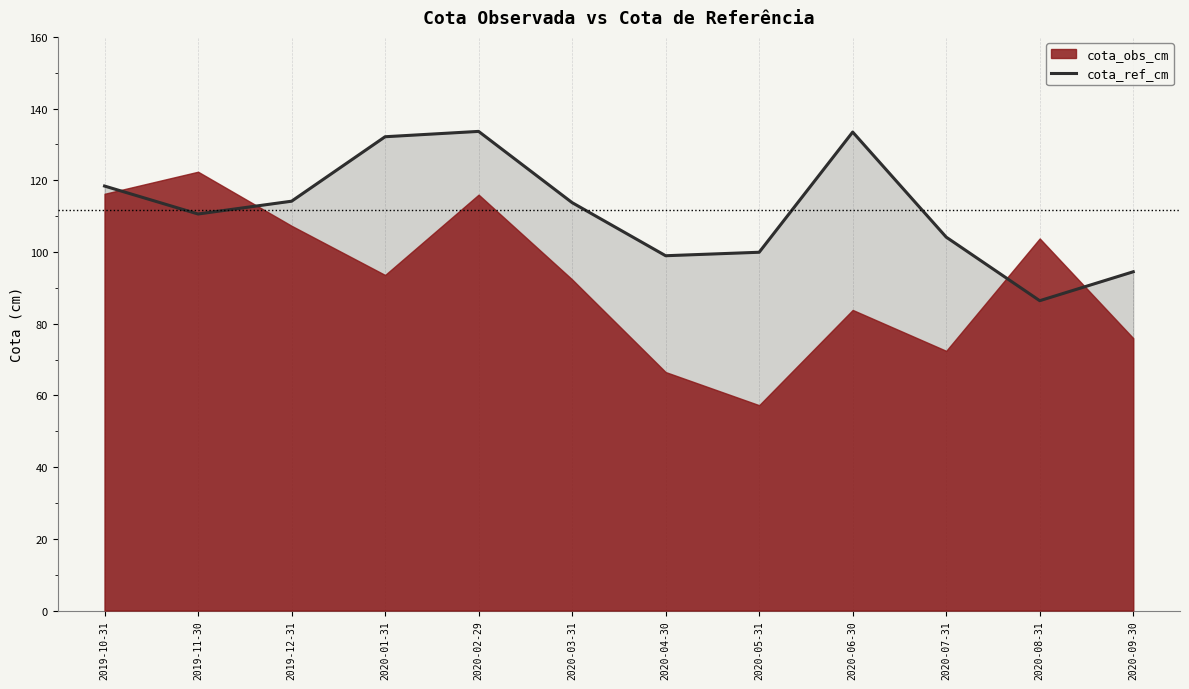

Approximately how many times larger is the value at 2020-09-30 compared to 2020-08-31?

1.1